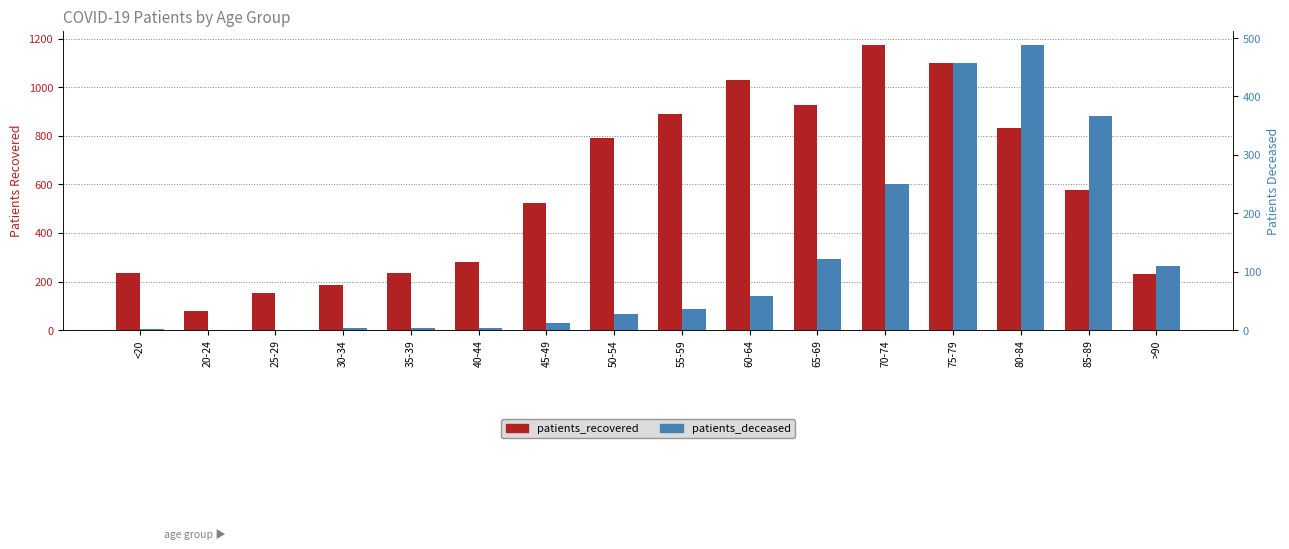

At which category is the sum across all series the highest?

75-79